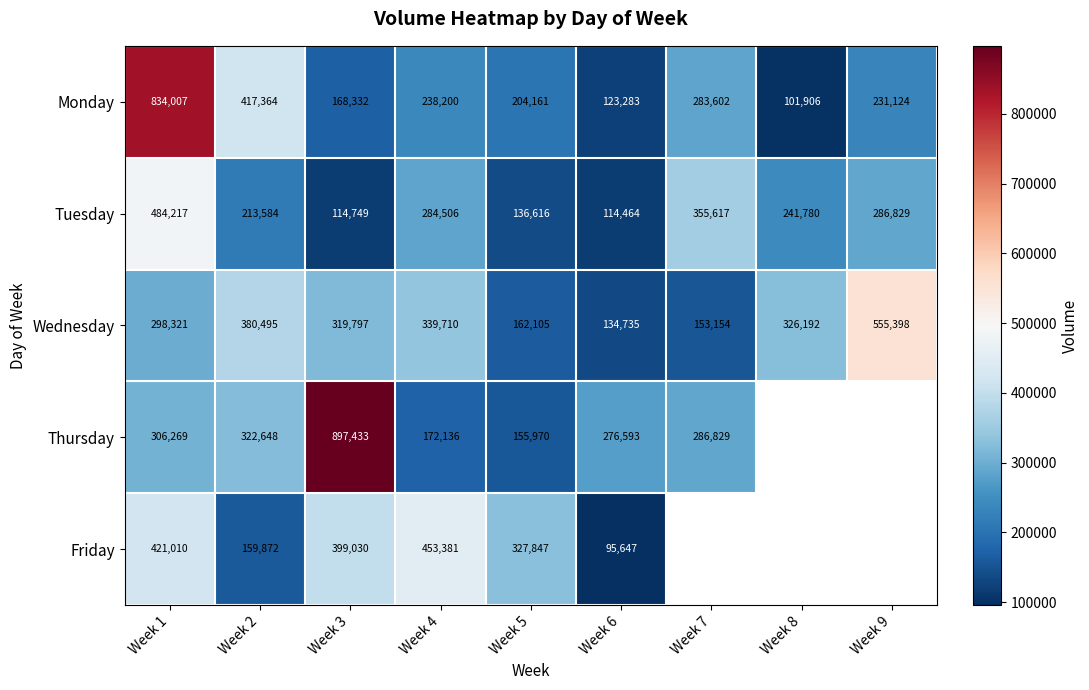

What is the total value across all series at Week 2?

1493963